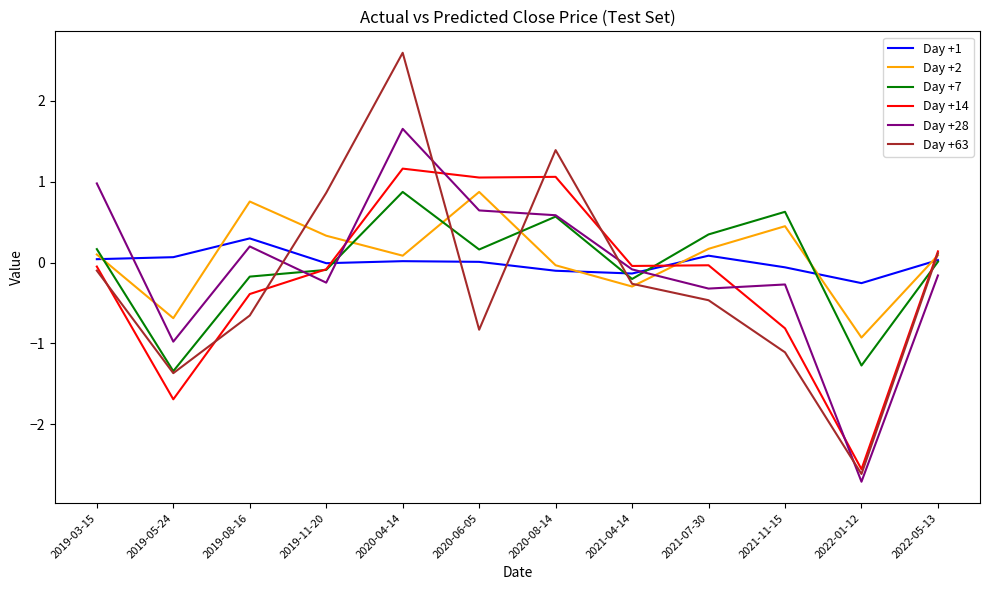

At which label is Day +7 closest to 0?

2022-05-13